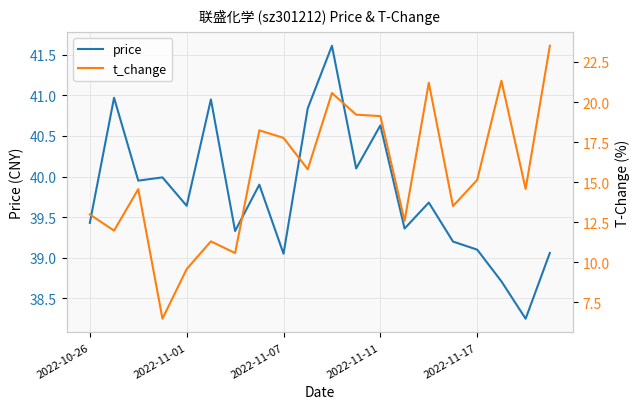

True or false: t_change and price cross at least once.

False